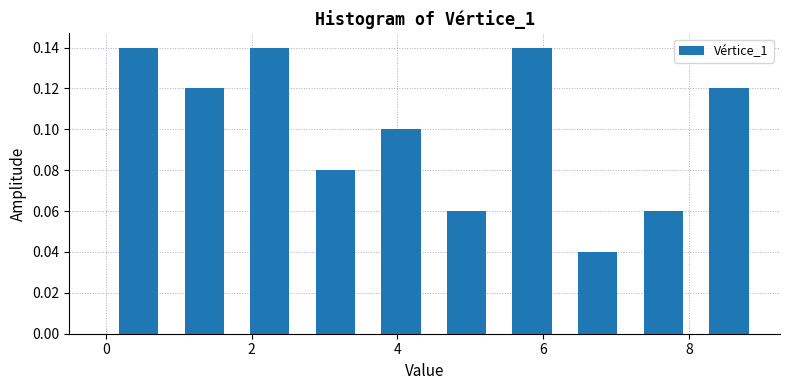

Reading left to right, list every bar in this chart as the range it spans on the x-axis followed by its height. Neither the bar edges nor the heights are printed on the chart, so give them approximately, as read against the axes.

0.0 to 0.9: 0.14
0.9 to 1.8: 0.12
1.8 to 2.7: 0.14
2.7 to 3.6: 0.08
3.6 to 4.5: 0.10
4.5 to 5.4: 0.06
5.4 to 6.3: 0.14
6.3 to 7.2: 0.04
7.2 to 8.1: 0.06
8.1 to 9.0: 0.12